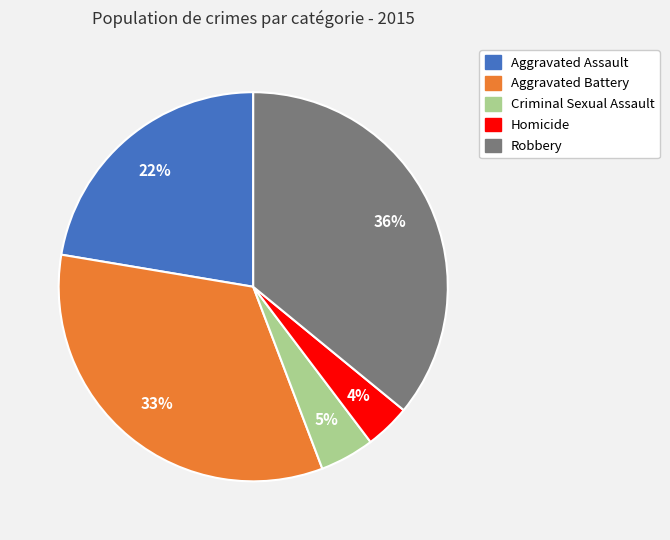

How many slices are in this pie chart?

5